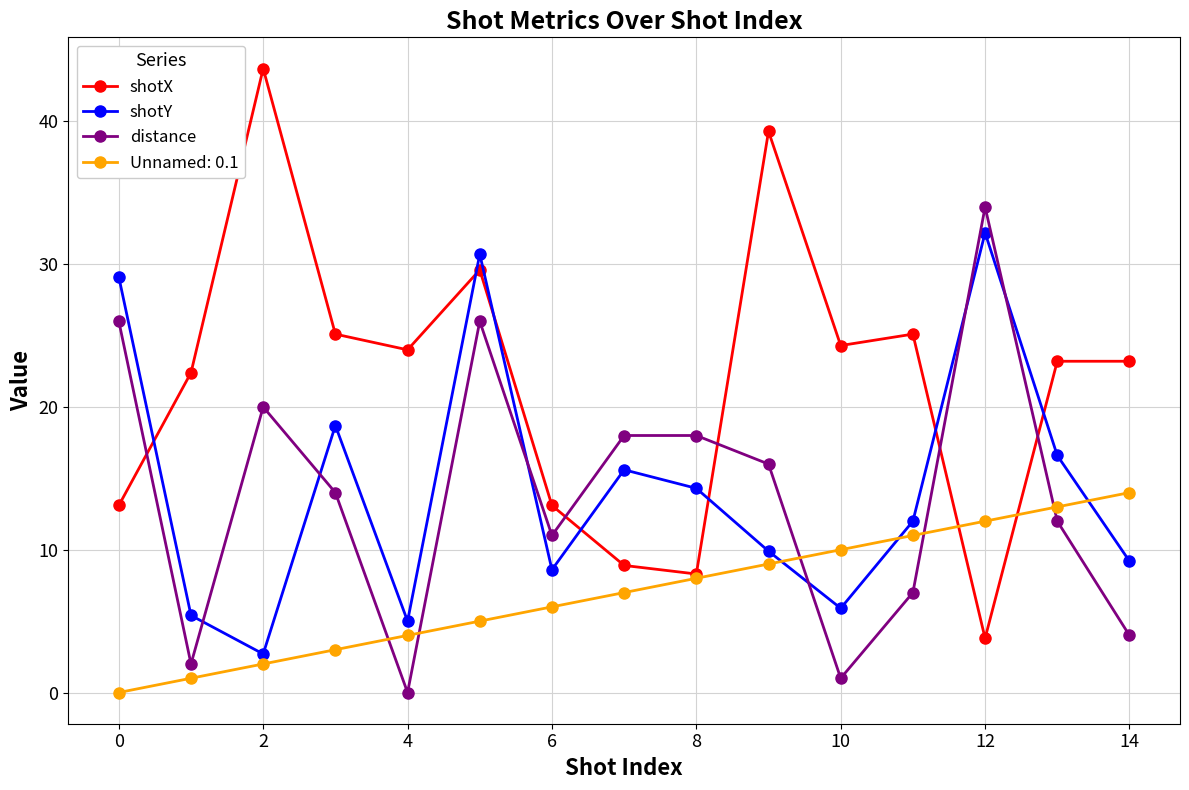

What is the sum of all shotX values?

327.1